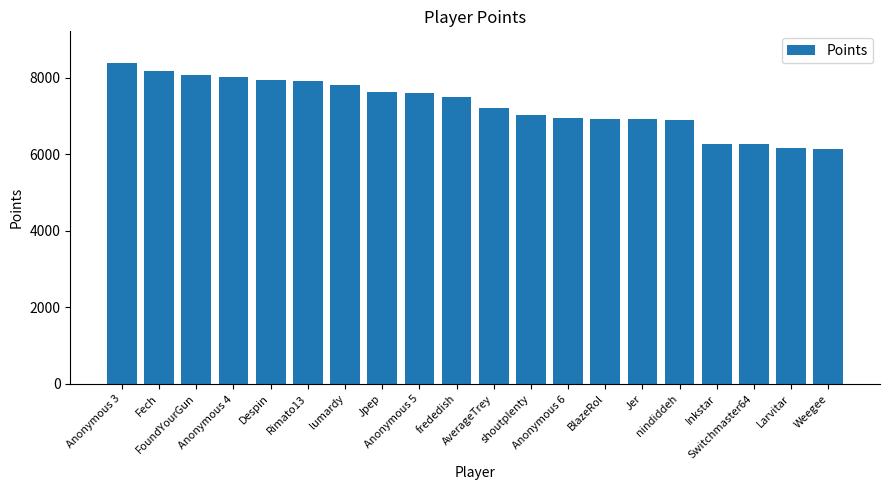

Count the number of data series in this chart.

1